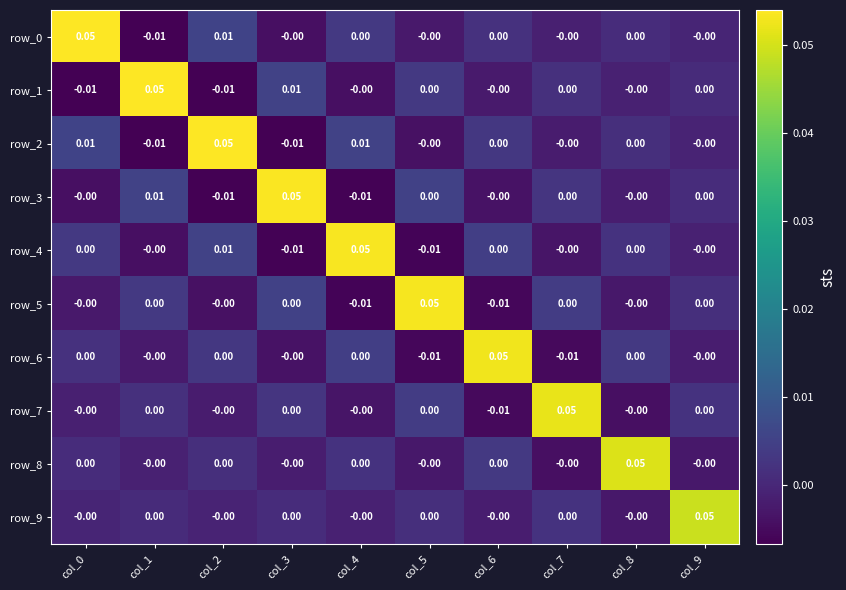

At which label does row_6 first exceed 0?

col_0